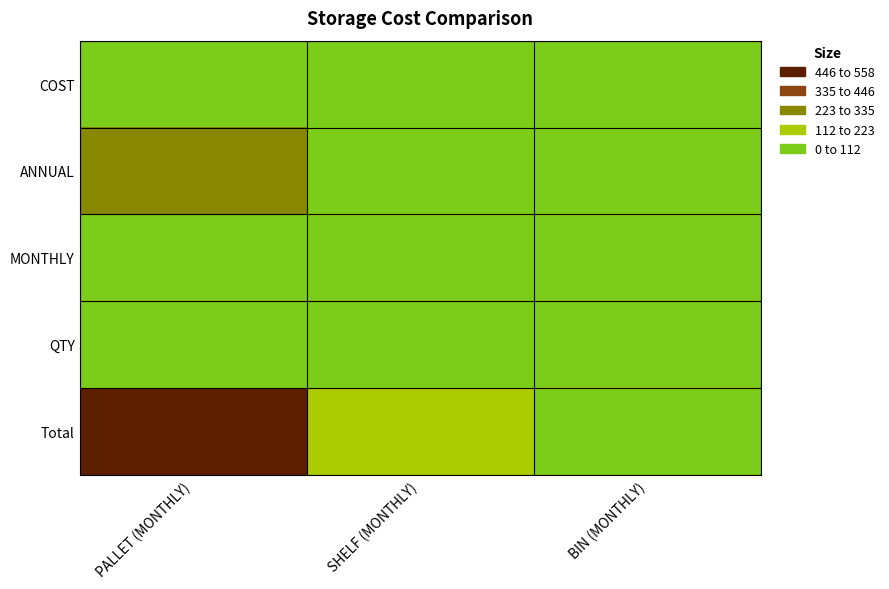

What is the total value across all series at SHELF (MONTHLY)?

253.6